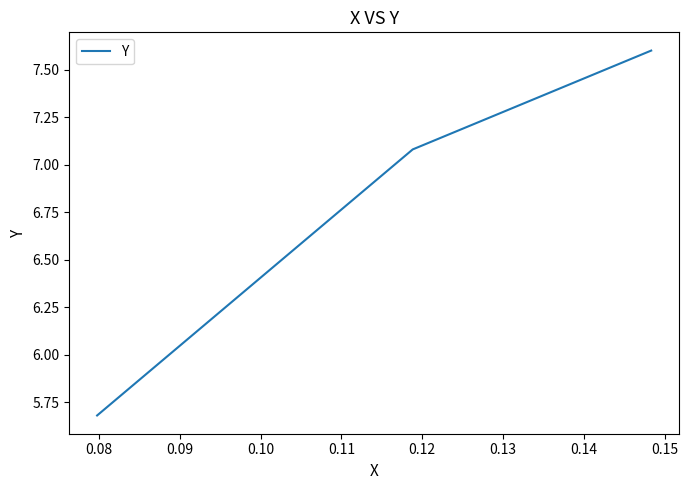

What is the greatest value displayed?

7.6